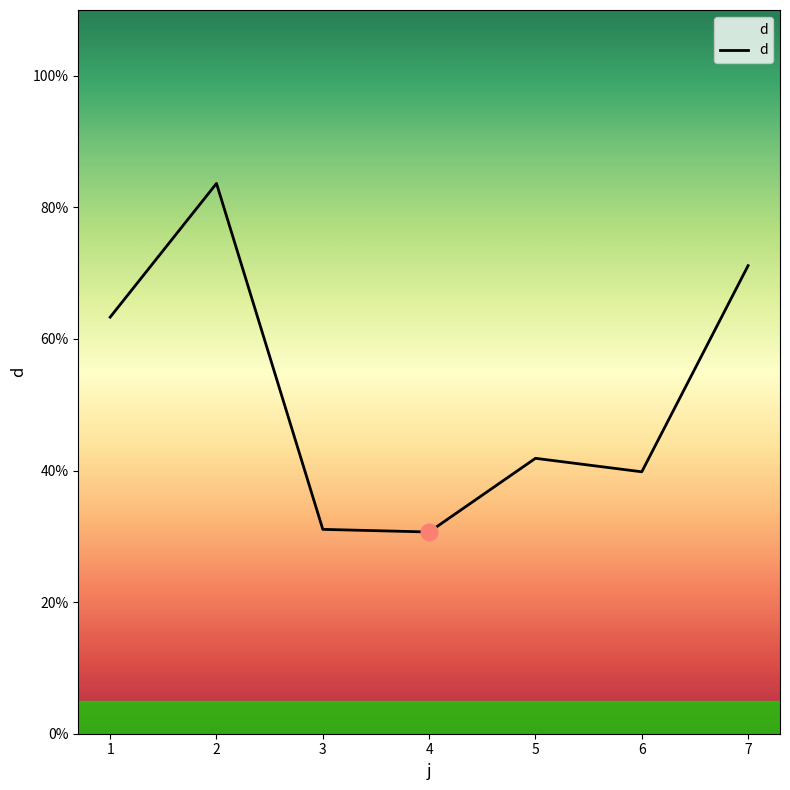

Between 4 and 5, which is larger?

5